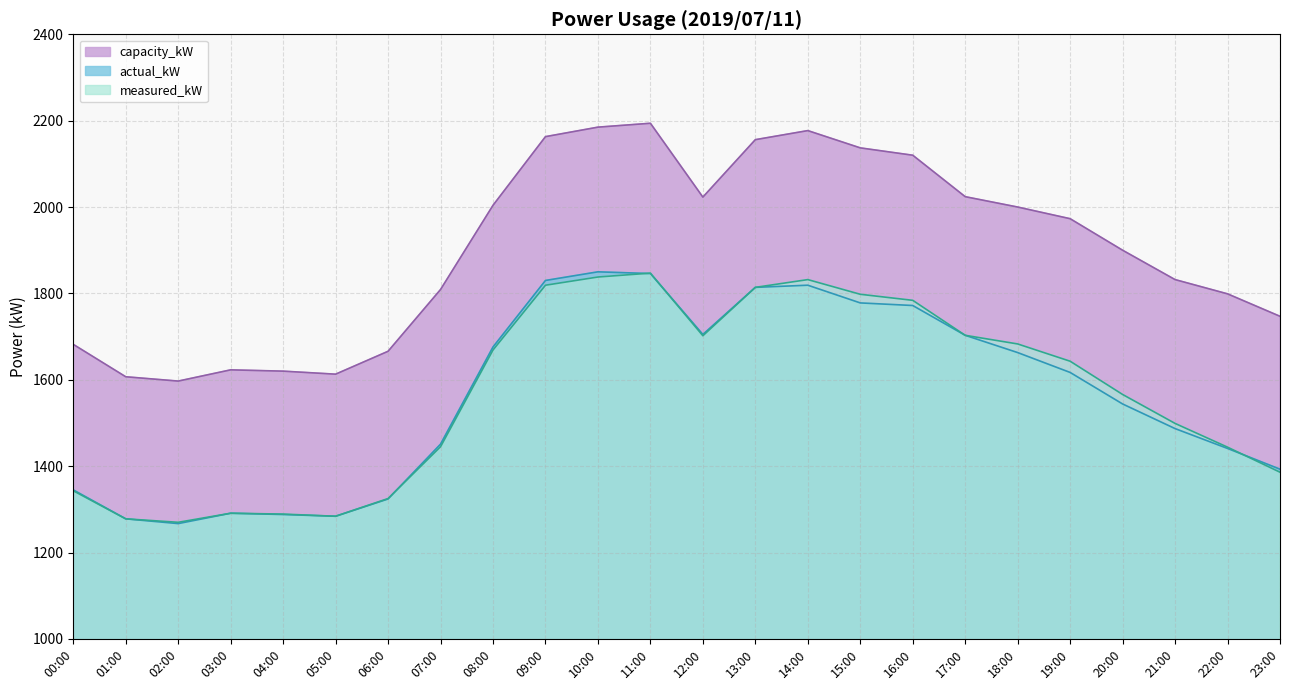

At which category does actual_kW reach its first local peak?

03:00